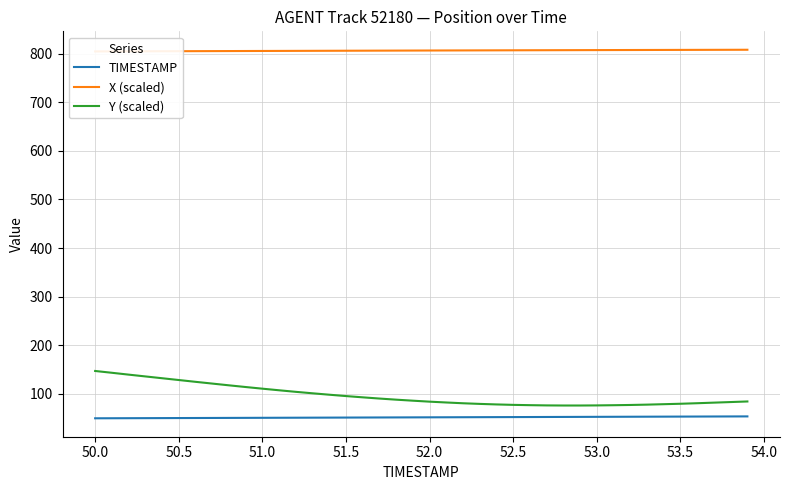

Rank the series by their maximum value, from highest to lowest.

X (scaled), Y (scaled), TIMESTAMP